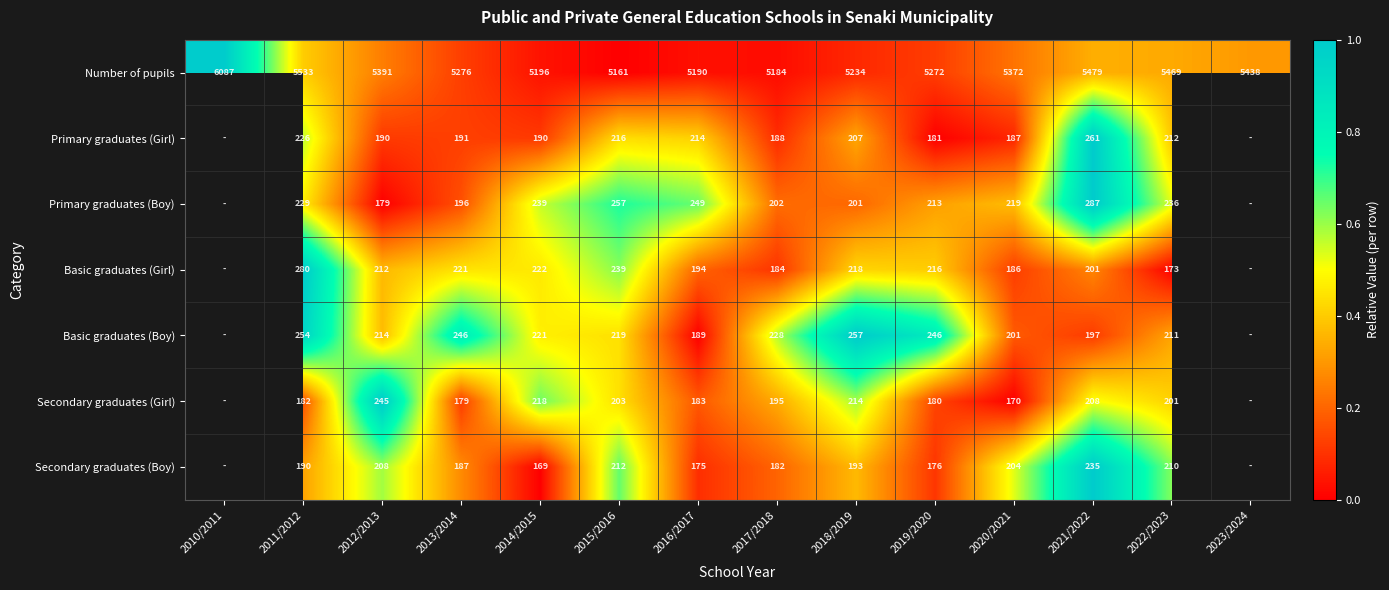

The Primary graduates (Girl) series shows 214 at 2016/2017. True or false?

True